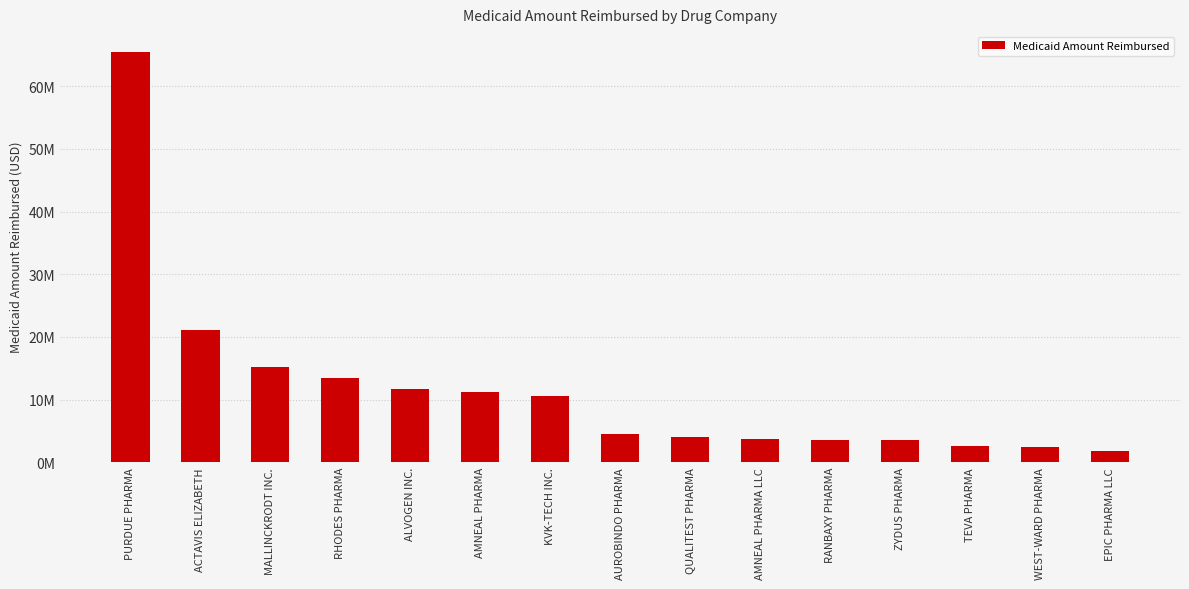

What value does the data have at ACTAVIS ELIZABETH, to the nearest 50?

21081150